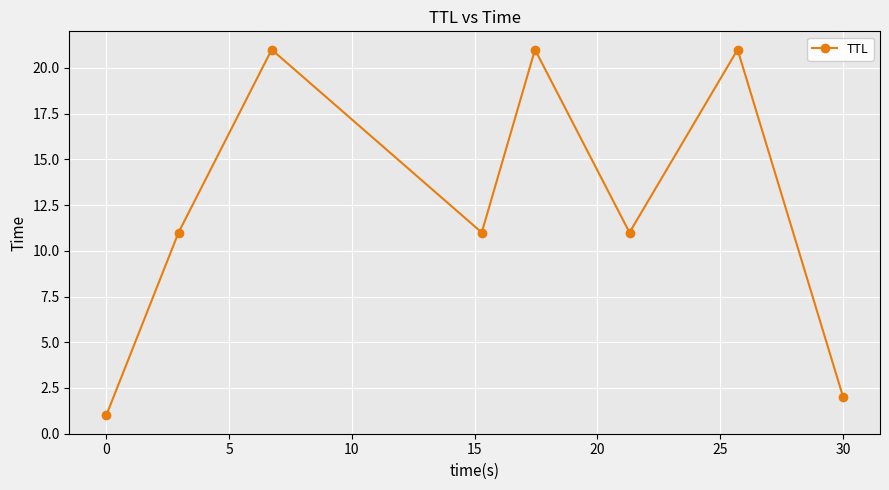

Does the chart display data point markers on the line(s)?

Yes